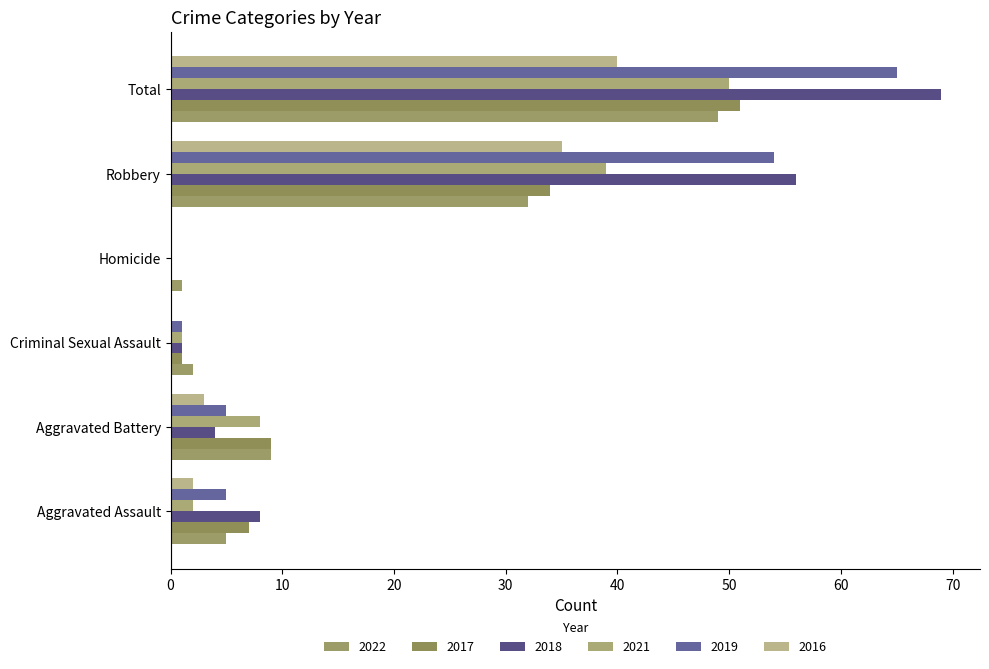

How many series are shown in this chart?

6